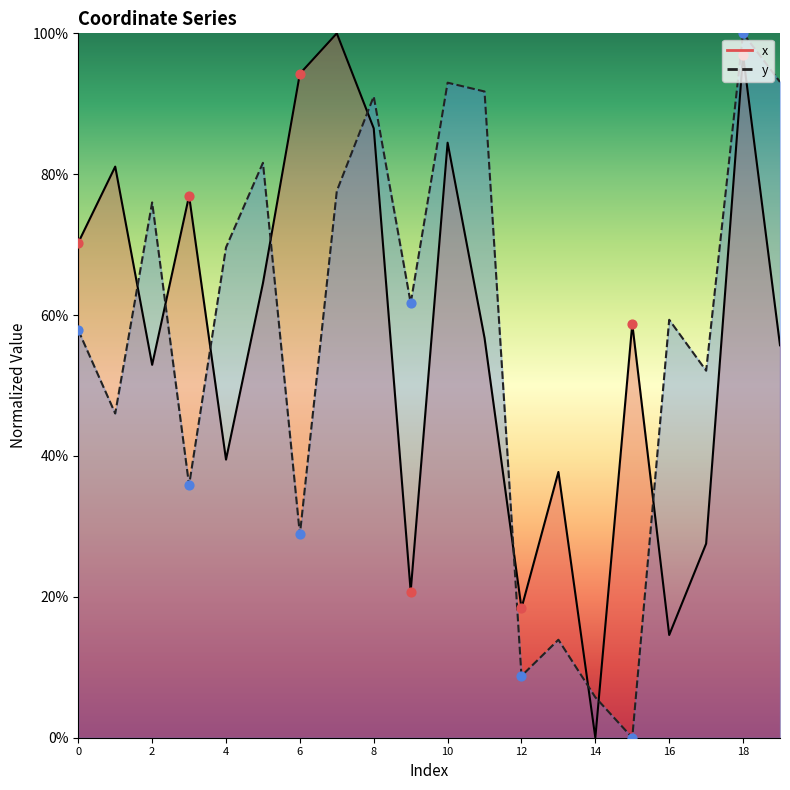

What is the total value across all series at 2?

128.9